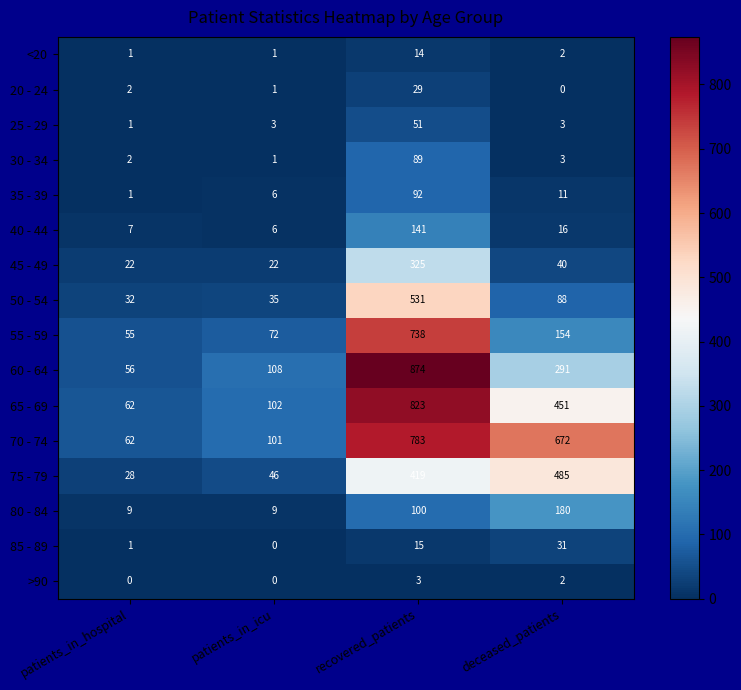

At which category is the sum across all series the highest?

recovered_patients